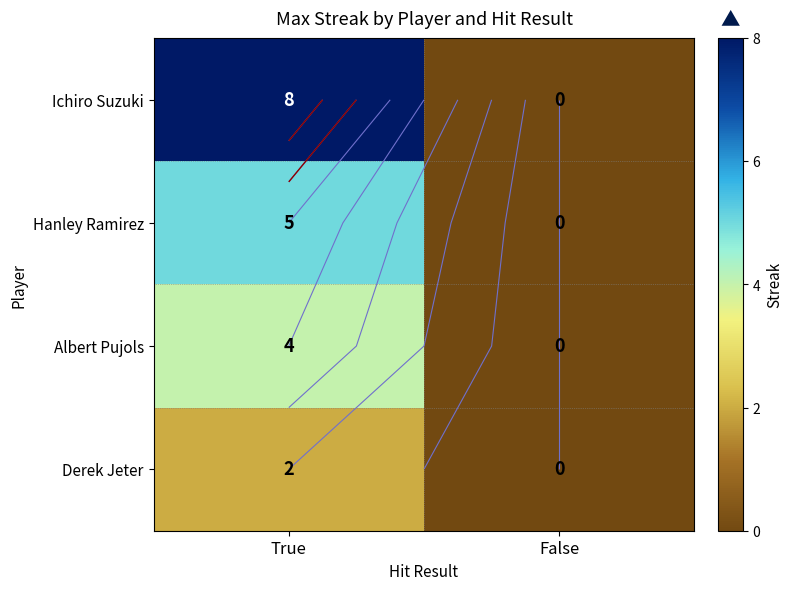

Which series changed the most between True and False?

Ichiro Suzuki